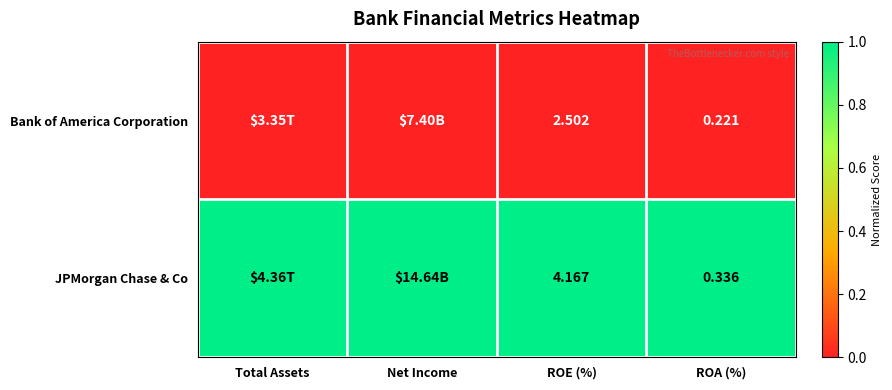

At ROA (%), list the series in order from largest to smallest.

JPMorgan Chase & Co, Bank of America Corporation